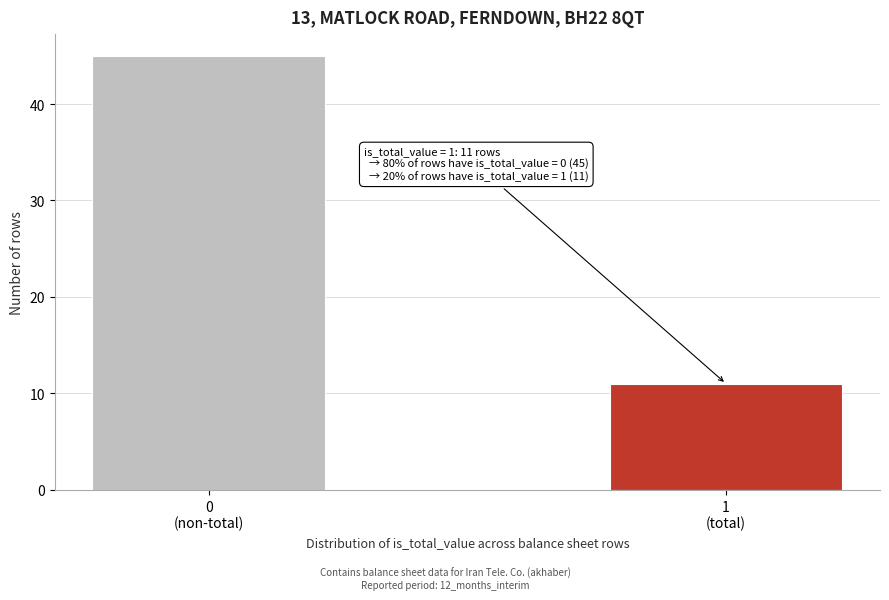

Reading left to right, extract all data points from this chart.

45	11